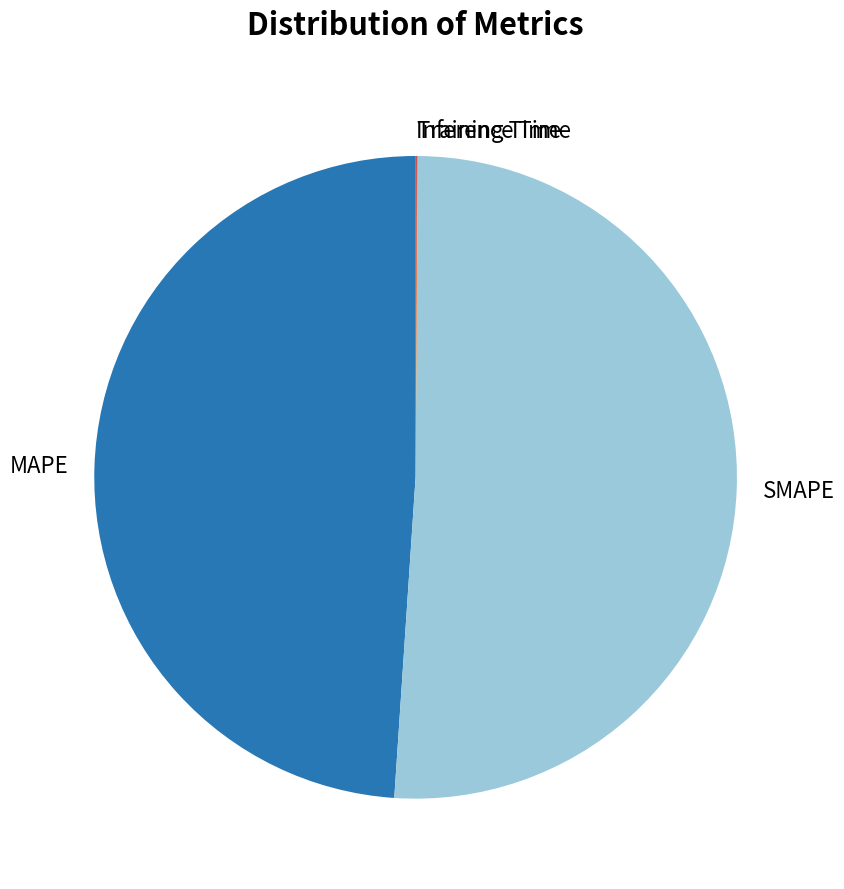

Which slice is the largest?

SMAPE